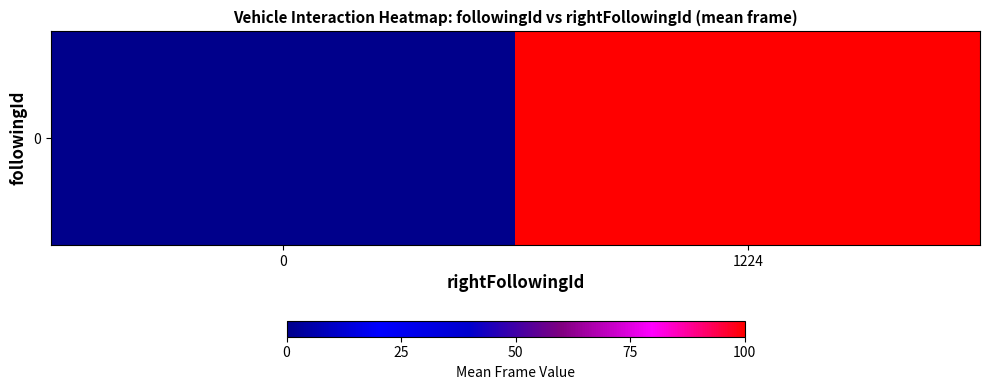

What is the change in value from 0 to 1224?

+100